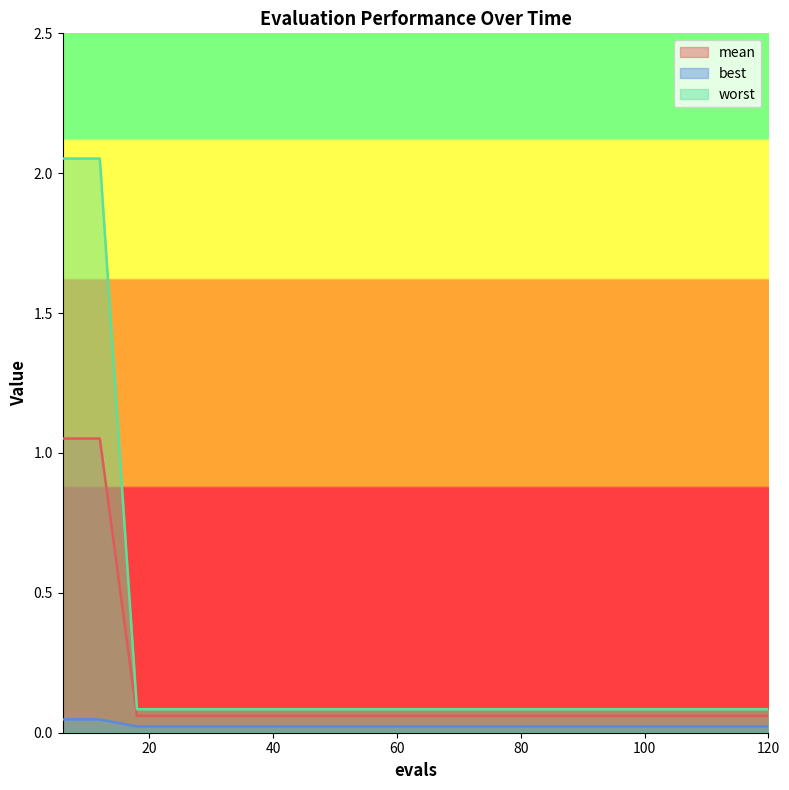

True or false: worst and mean intersect in this chart.

False